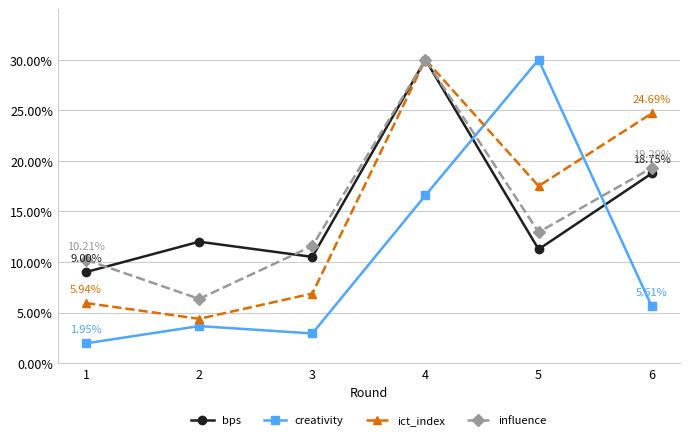

List the labels in order of bps value, smallest first.

1, 3, 5, 2, 6, 4